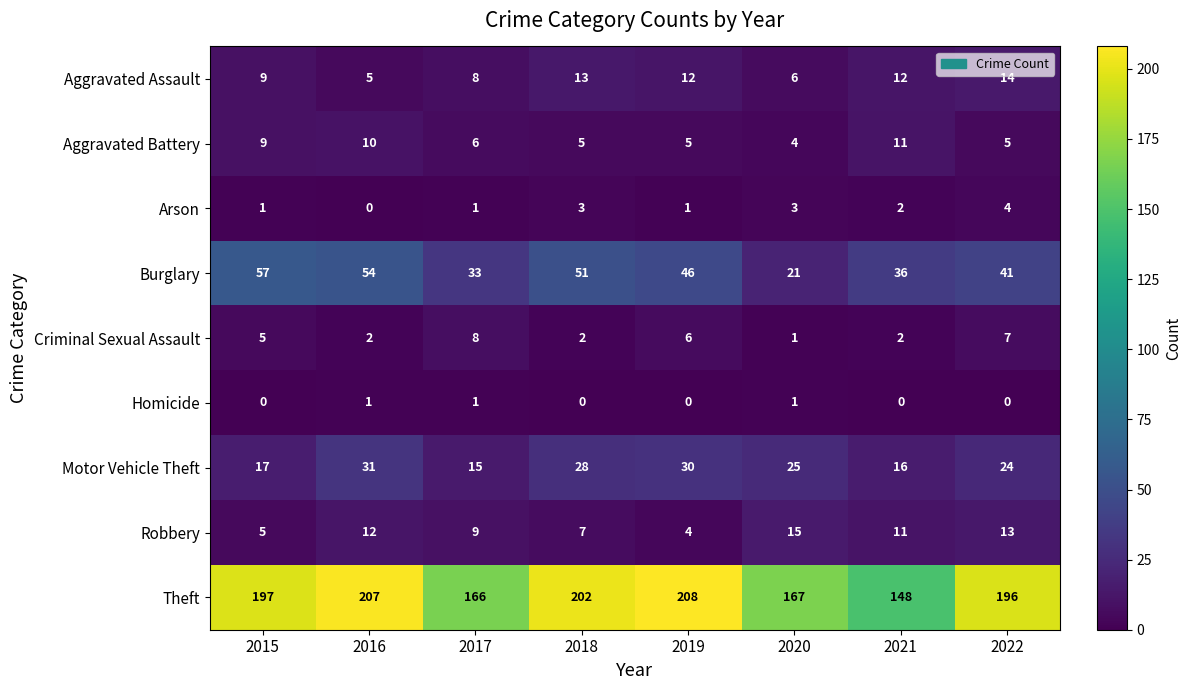

What is the sum of all Aggravated Battery values?

55